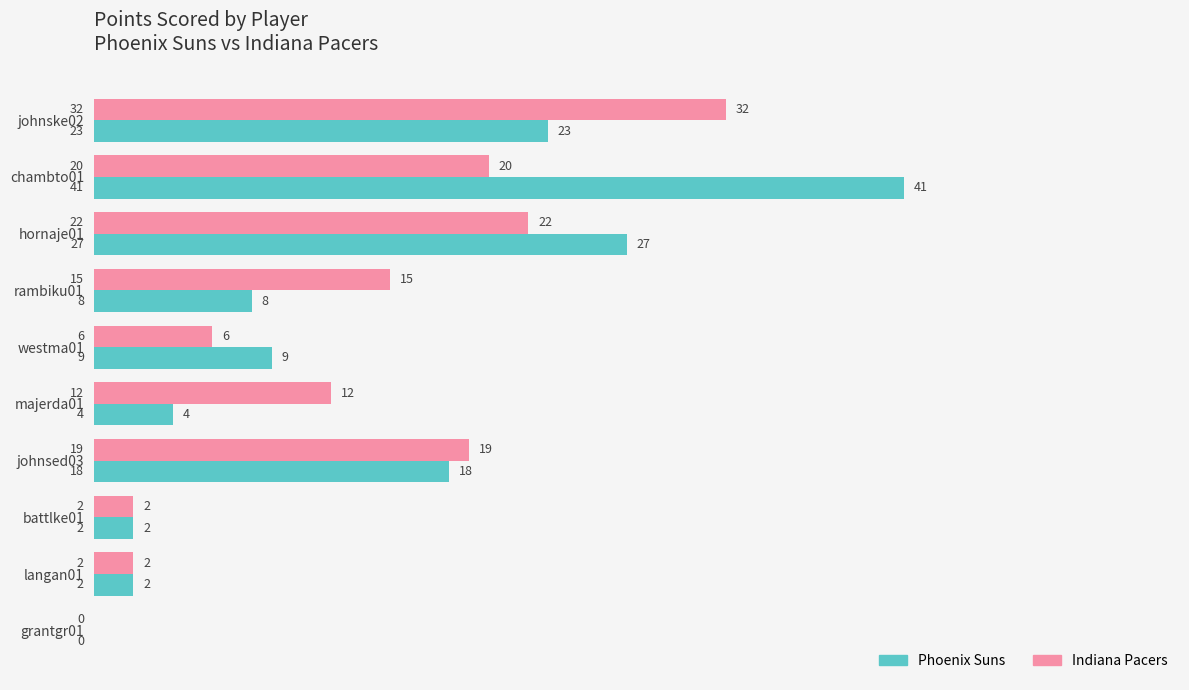

Which series has the largest range (max minus min)?

Phoenix Suns